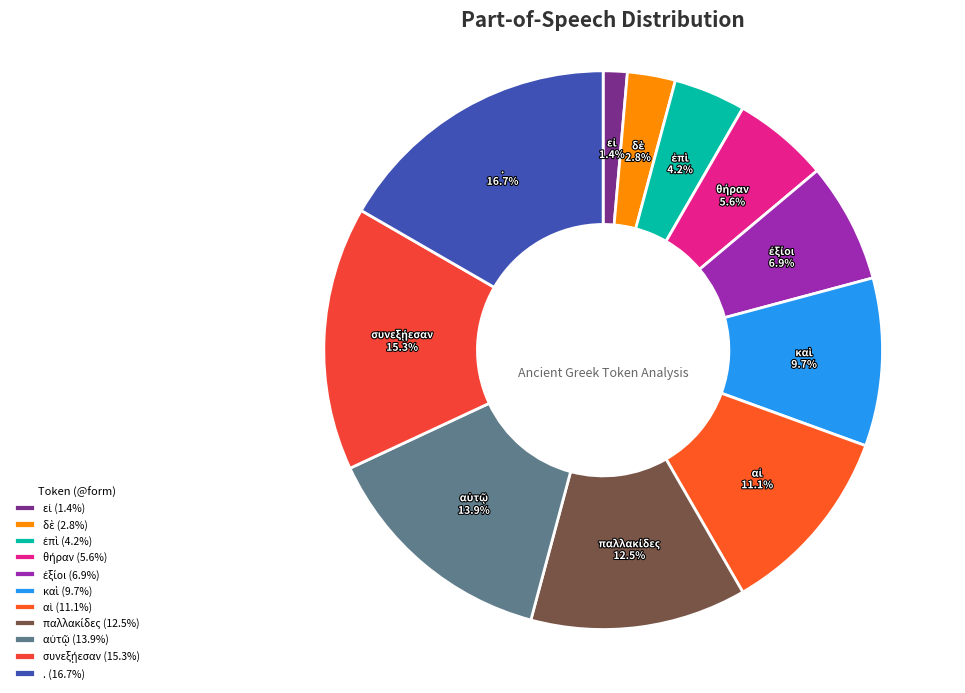

Does any single category account for the majority?

No